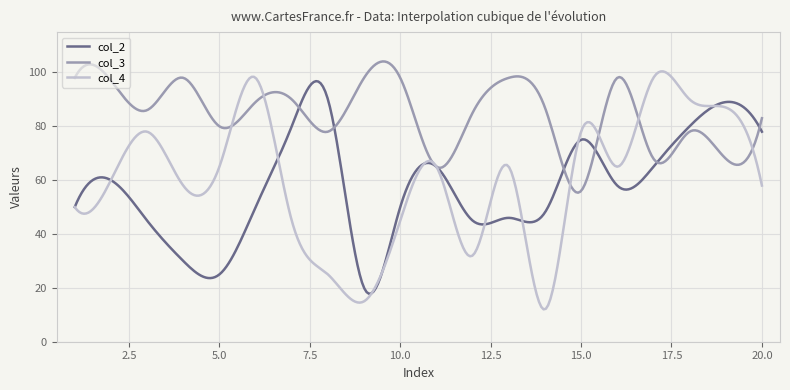

Which series has the largest total across all categories?

col_3